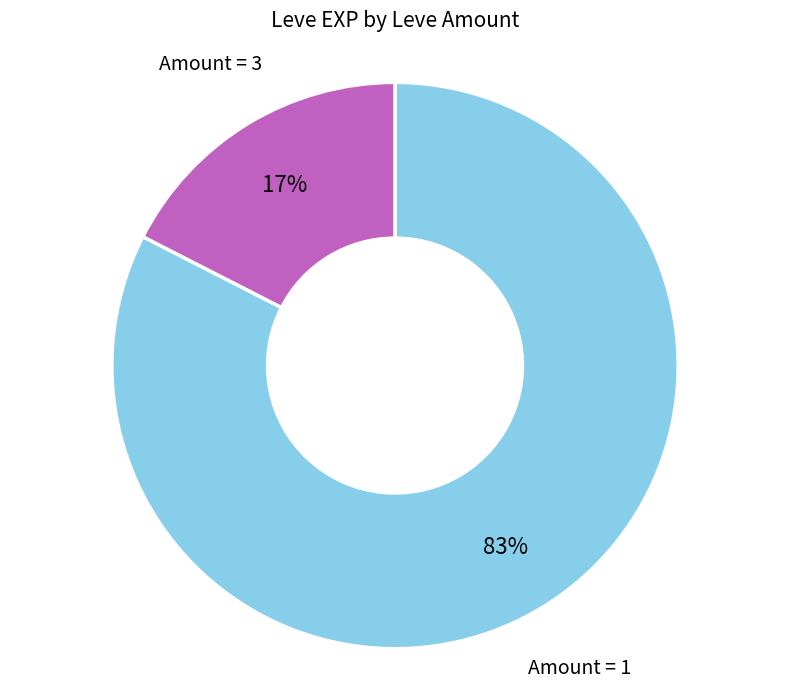

Is there a majority slice in this chart?

Yes